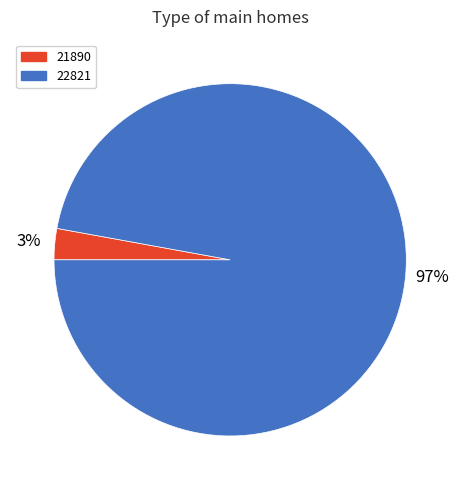

Which has a higher value, 22821 or 21890?

22821